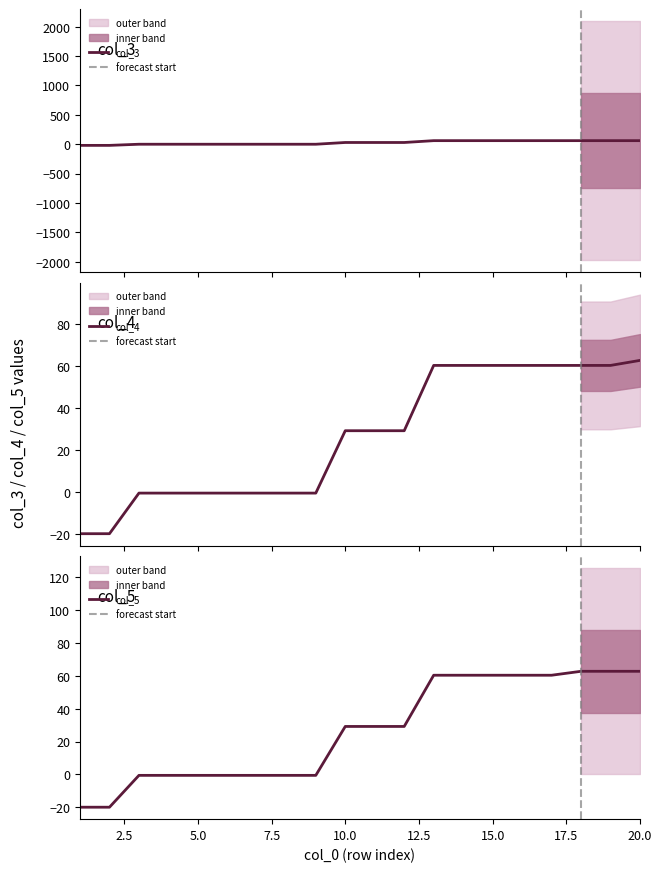

Count the number of data series in this chart.

3